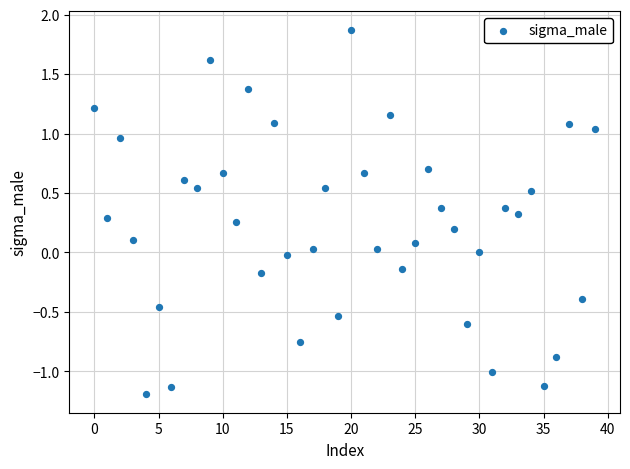

What is the range of Y values (max minus min)?

3.1